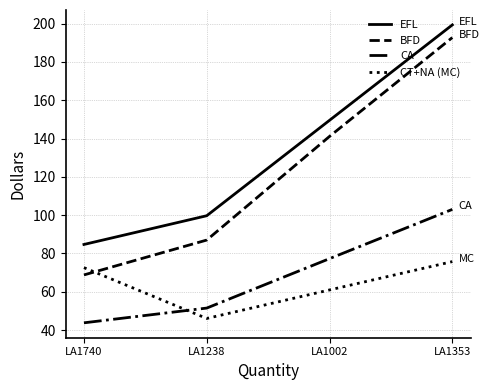

Which series changed the most between LA1238 and LA1353?

BFD